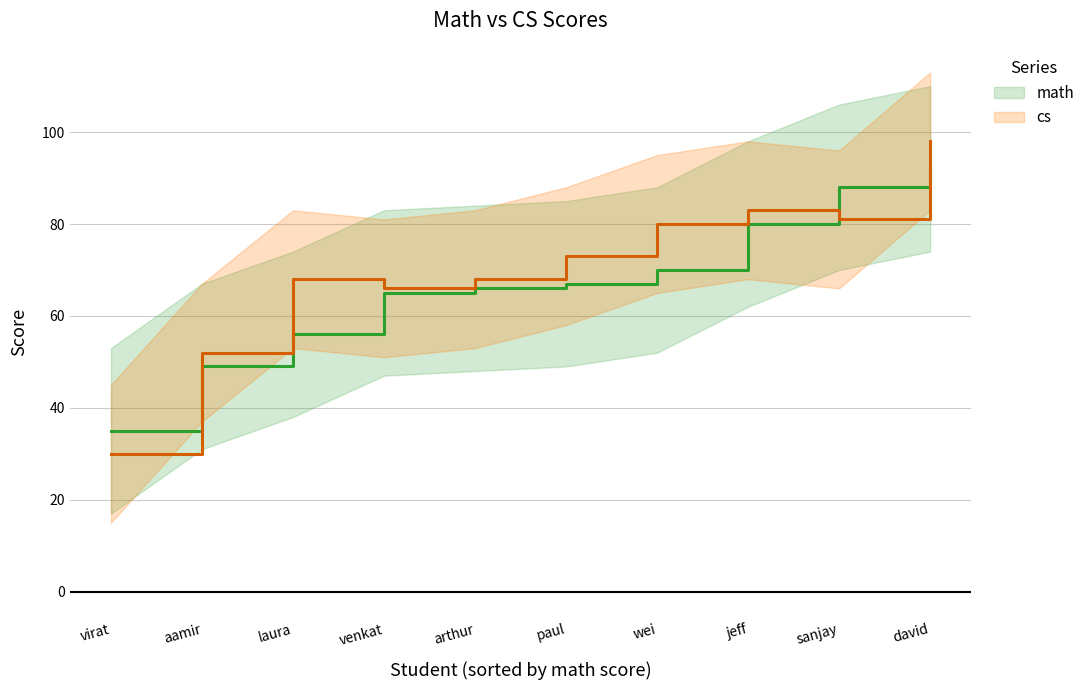

What is the sum of all cs (line) values?

699